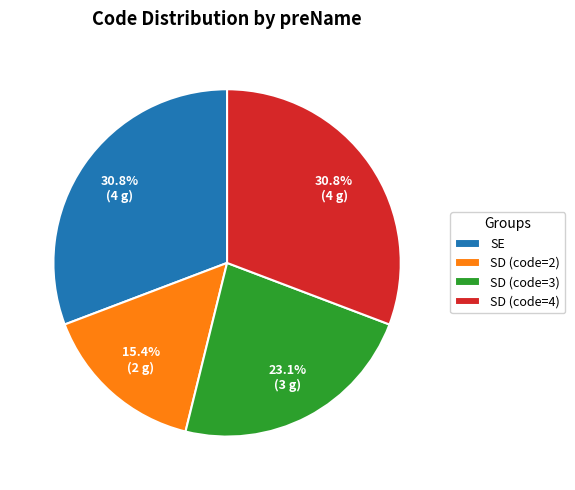

Is it true that SE is 31% of the pie?

True